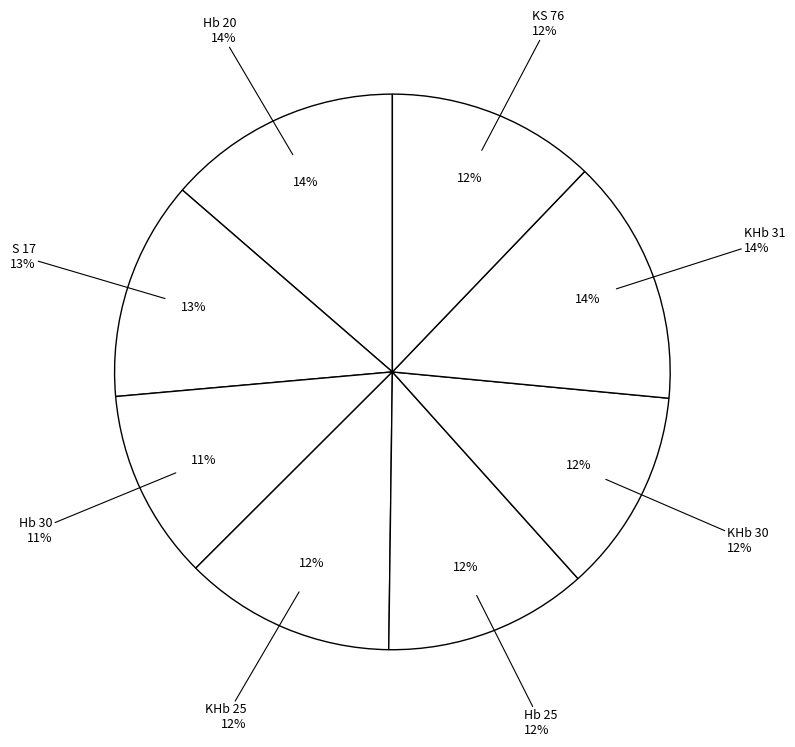

Is it true that KHb 31 is 29% of the pie?

False